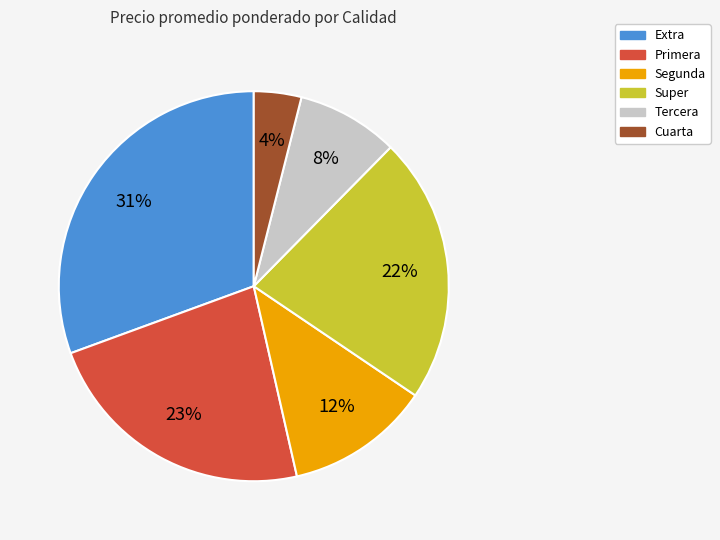

The Primera slice represents 29% of the pie. True or false?

False